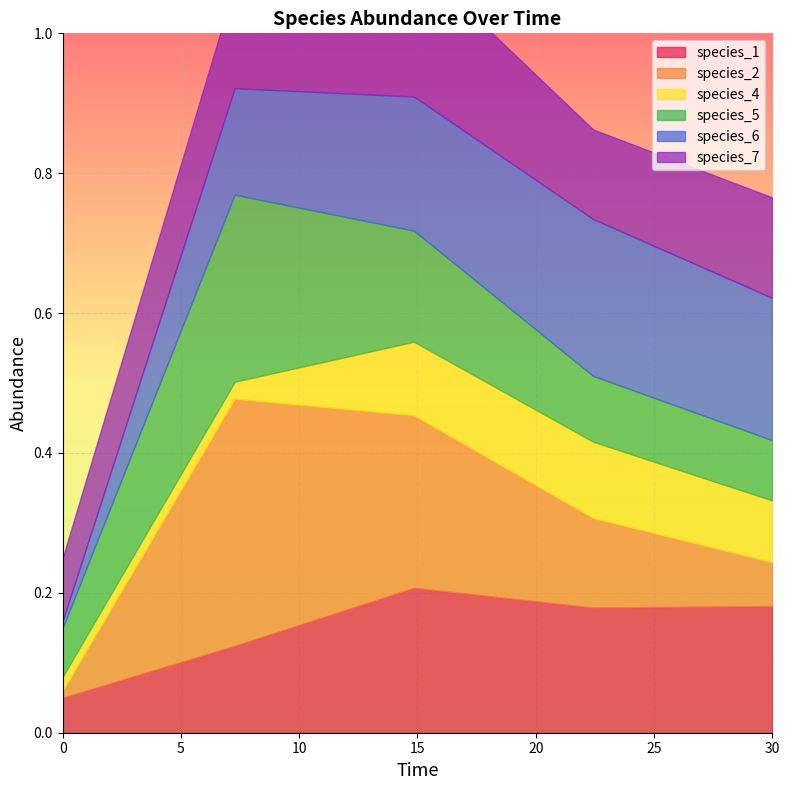

Where is the first local maximum for species_6?

22.424242424242426